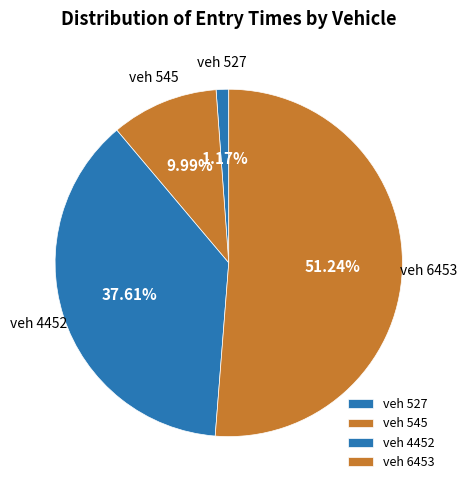

To the nearest percent, what is the average slice percentage?

25%